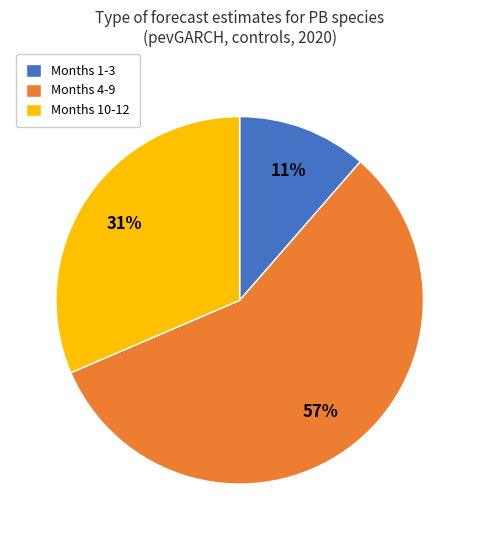

What is the smallest slice in the pie chart?

Months 1-3